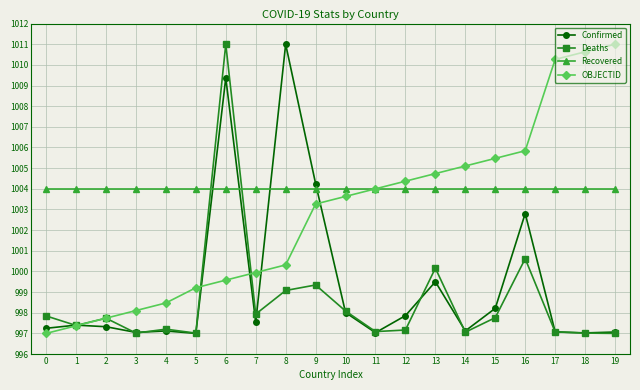

How many distinct data groups are displayed?

4